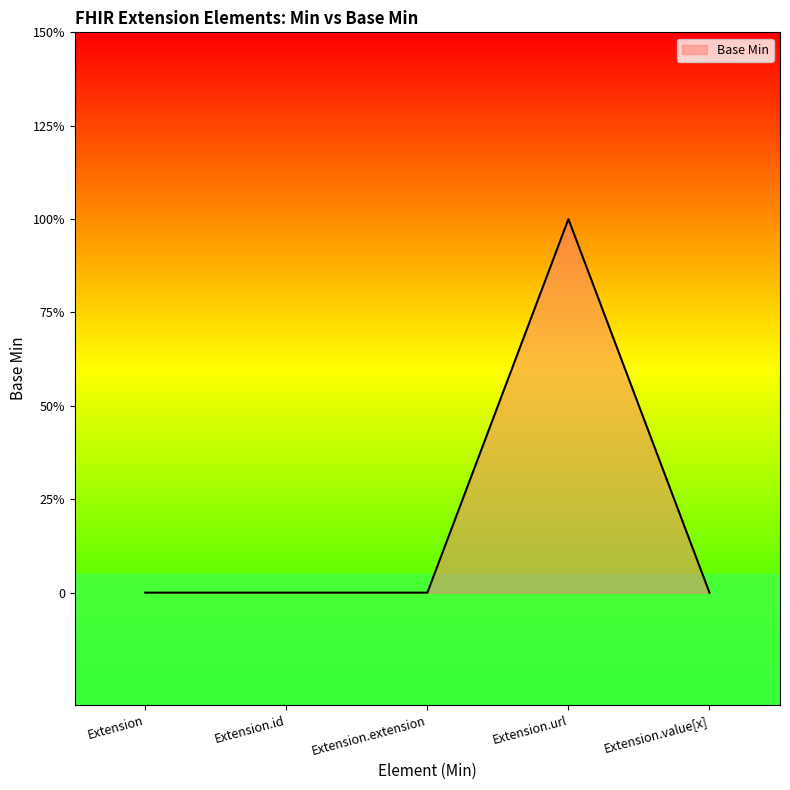

How many values are between 0 and 1?

5